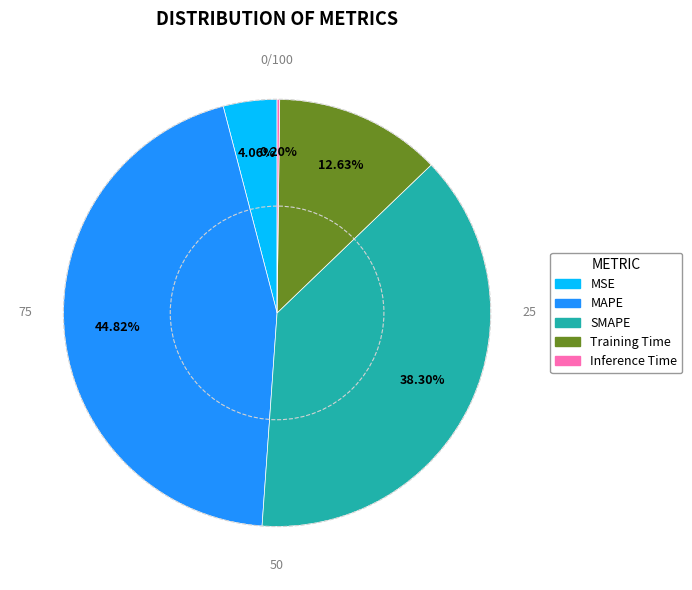

Which category has the biggest portion of the pie?

MAPE